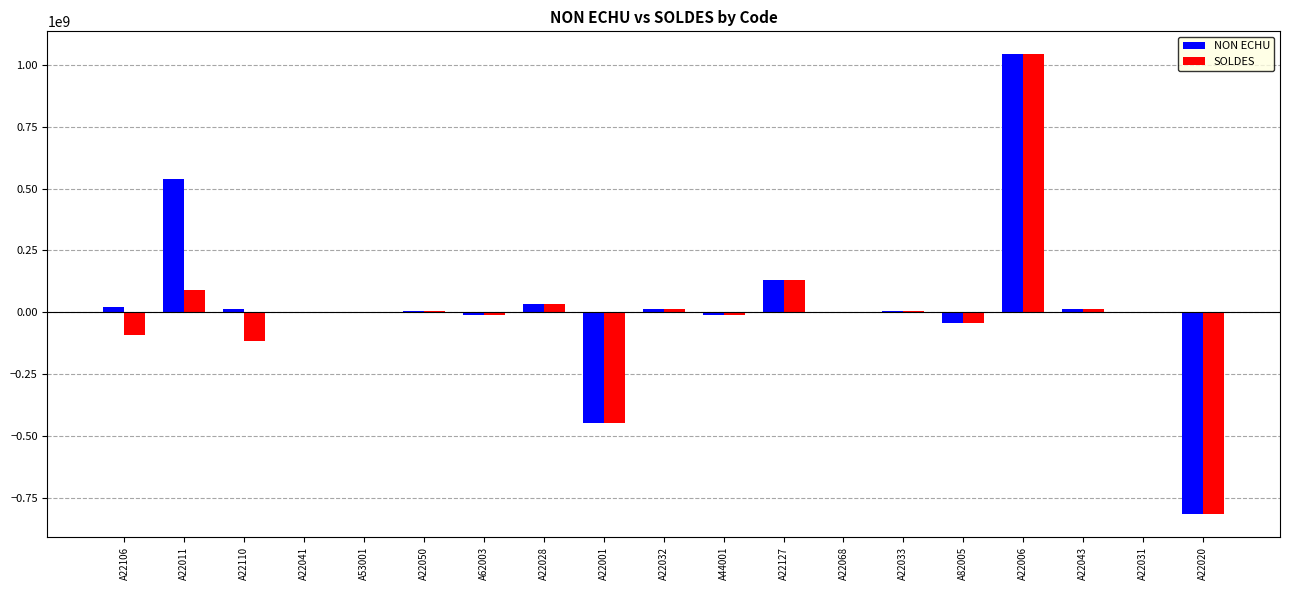

What are all the series names shown in the legend?

NON ECHU, SOLDES